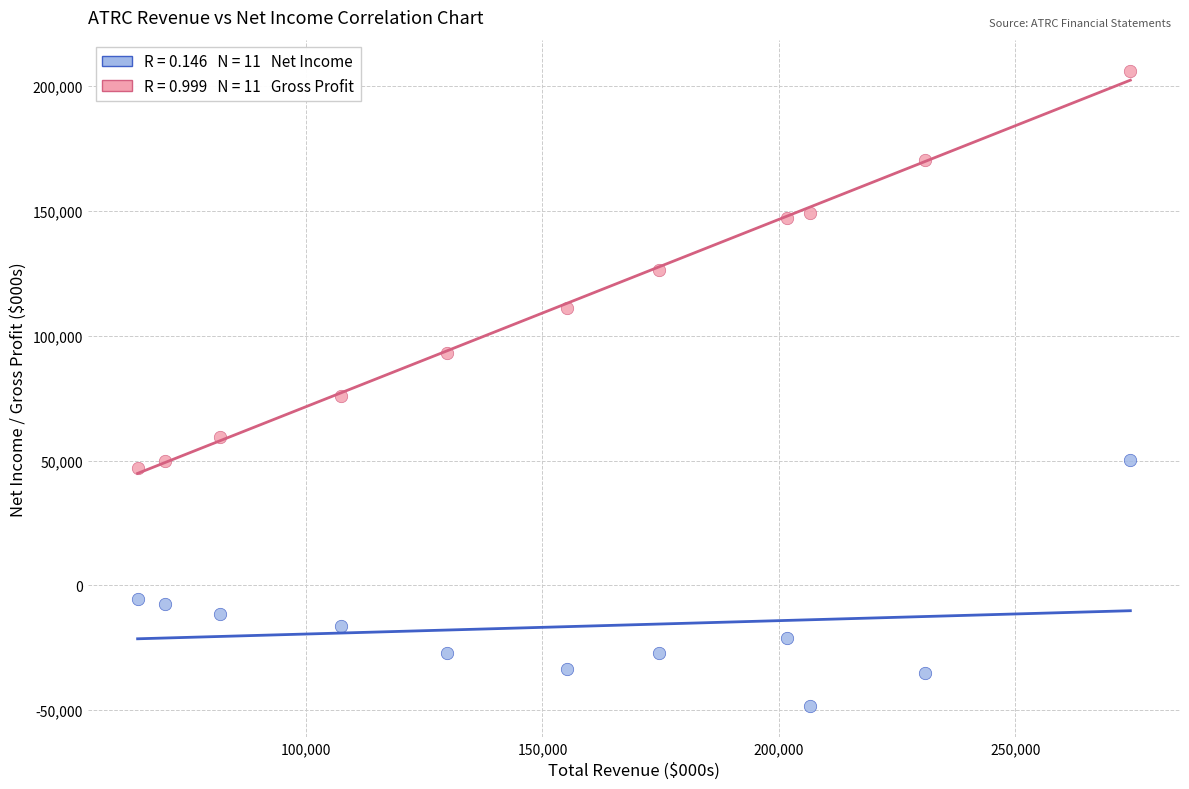

Across all data points, what is the range of Y values (max minus min)?

254100